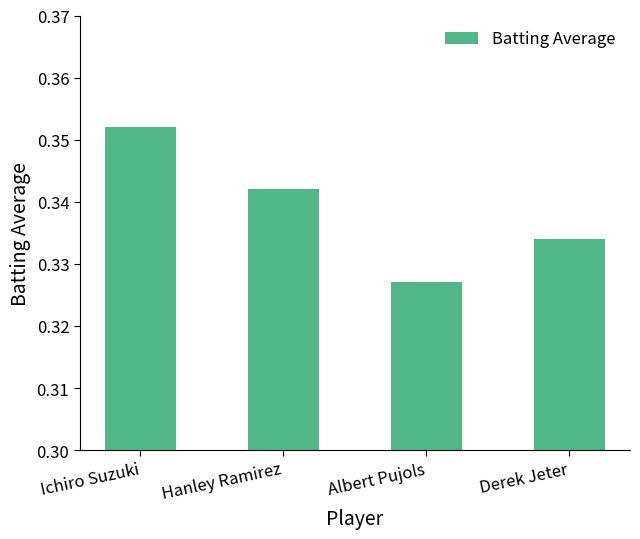

The chart shows a value of 0.5 at Albert Pujols. True or false?

False